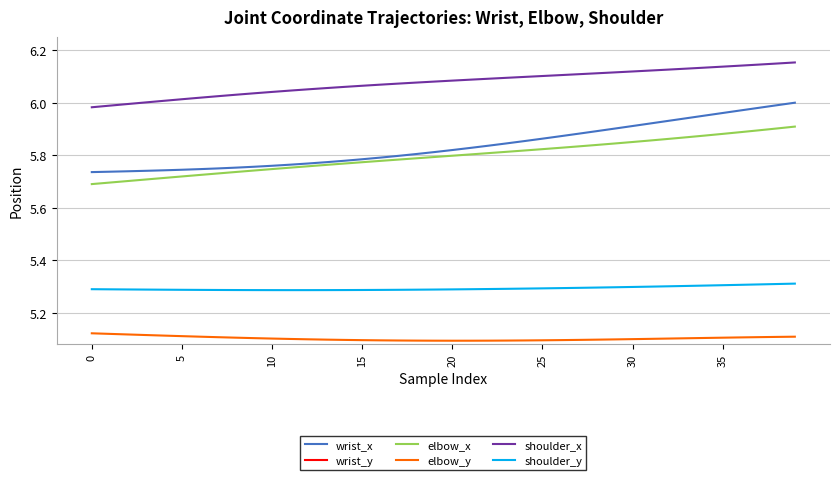

True or false: wrist_x has a value of 2.4 at 24.

False